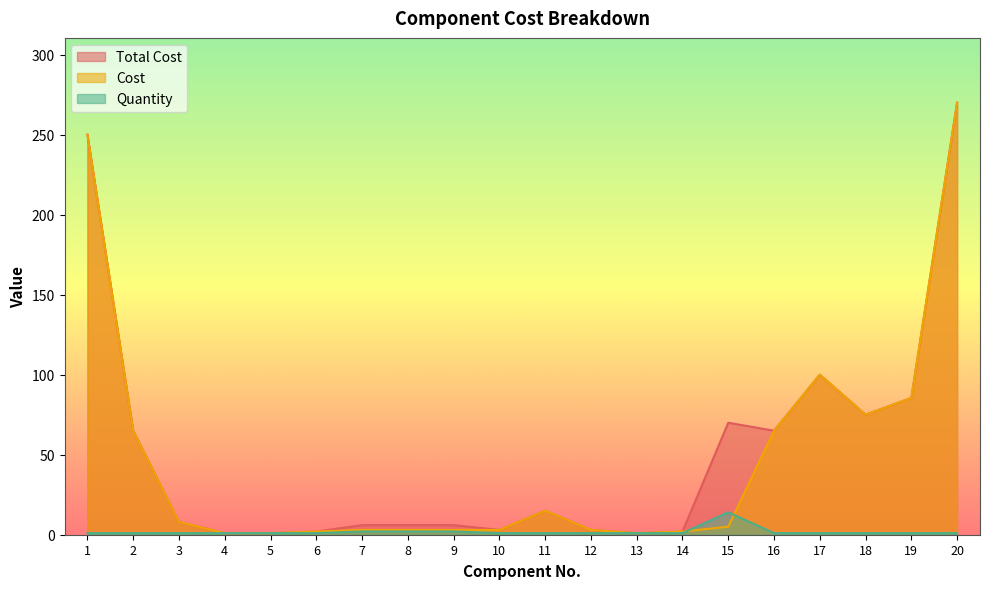

After their last crossing, which series has the higher values: Quantity or Cost?

Cost